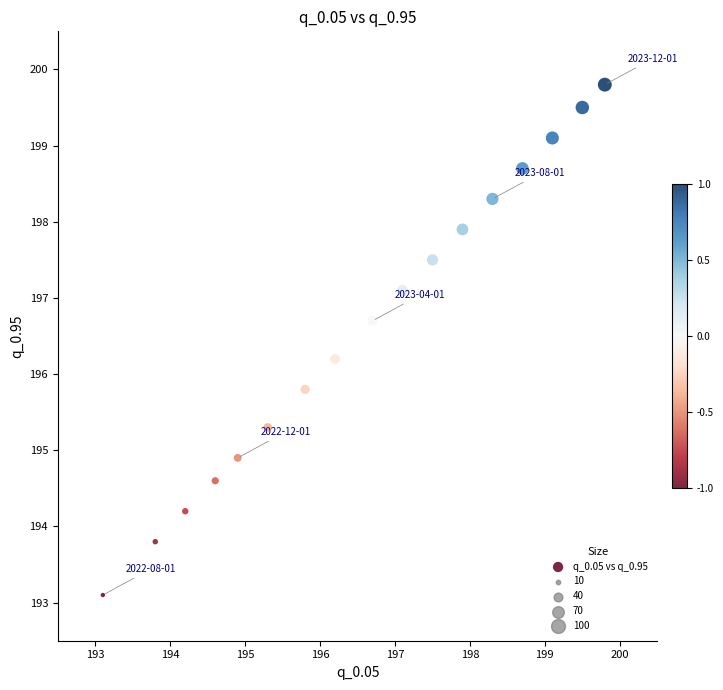

What is the range of X values (max minus min)?

6.7